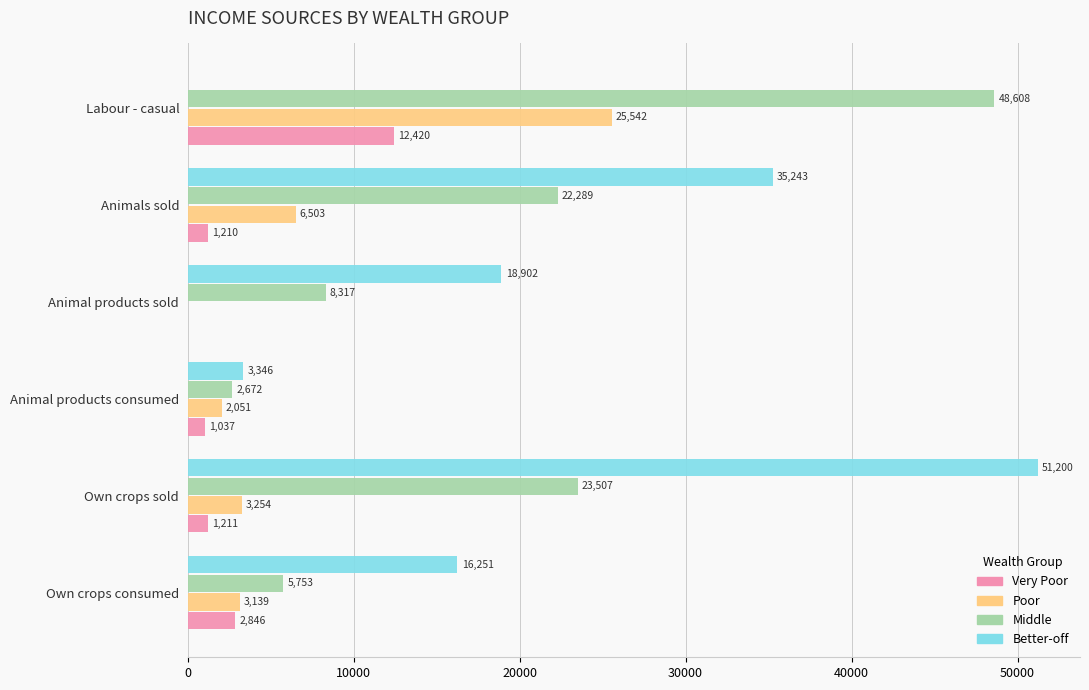

Which series has the widest spread of values?

Better-off